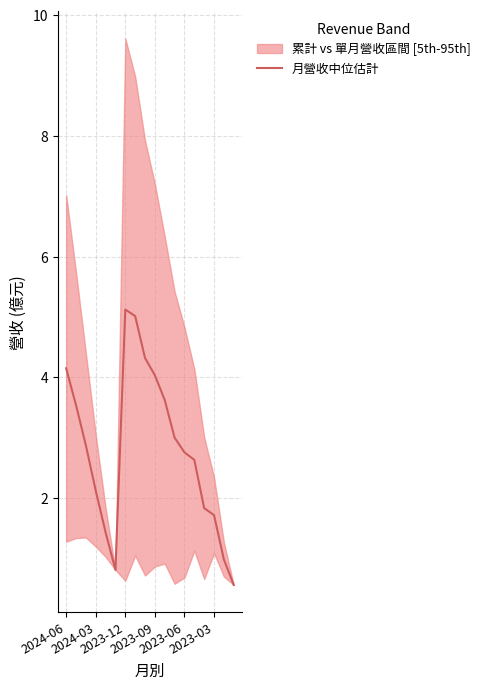

What is the maximum value for 月營收中位估計?

5.1